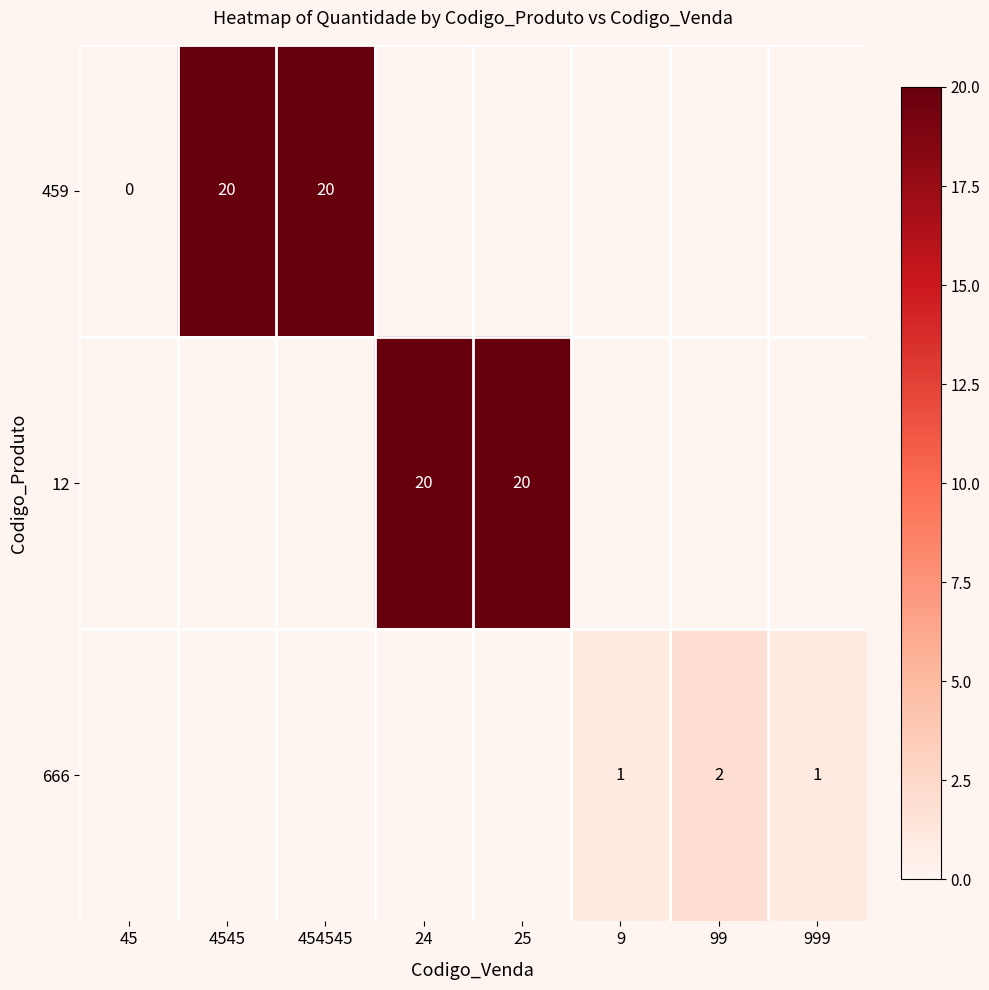

The value of 12 at 24 is 20. True or false?

True